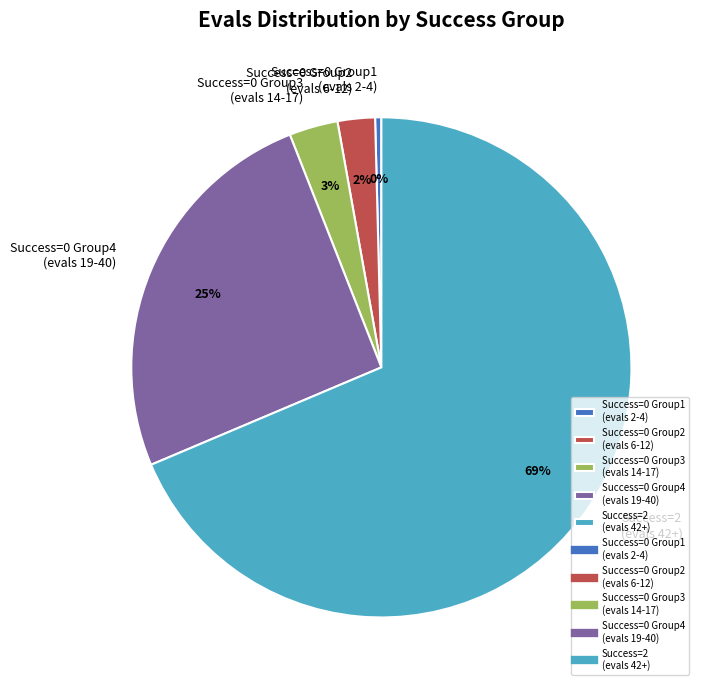

To the nearest percent, what is the average slice percentage?

20%